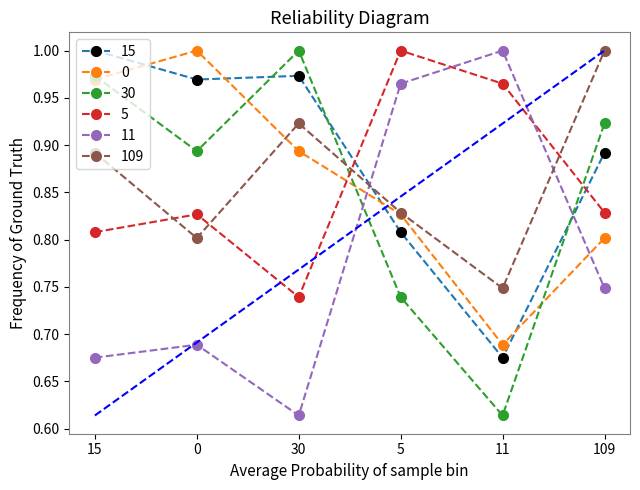

At which label does 109 reach its minimum?

11